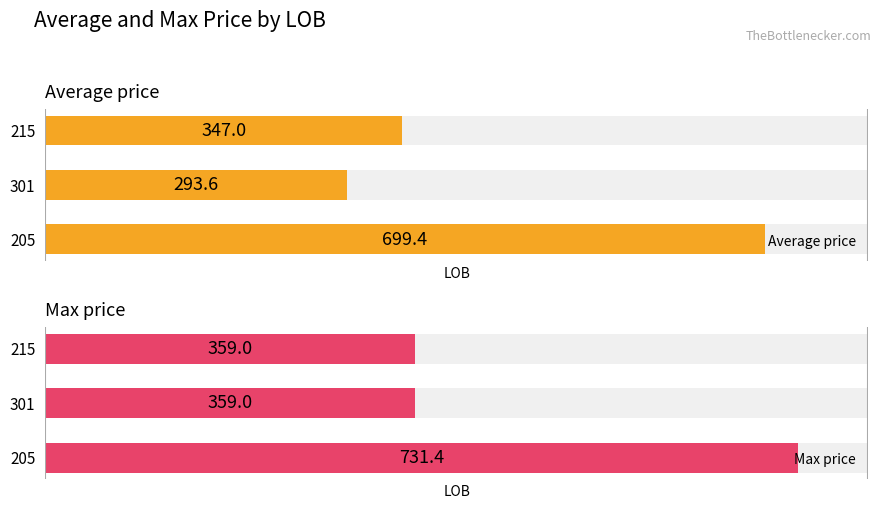

Which series has the largest range (max minus min)?

Average price